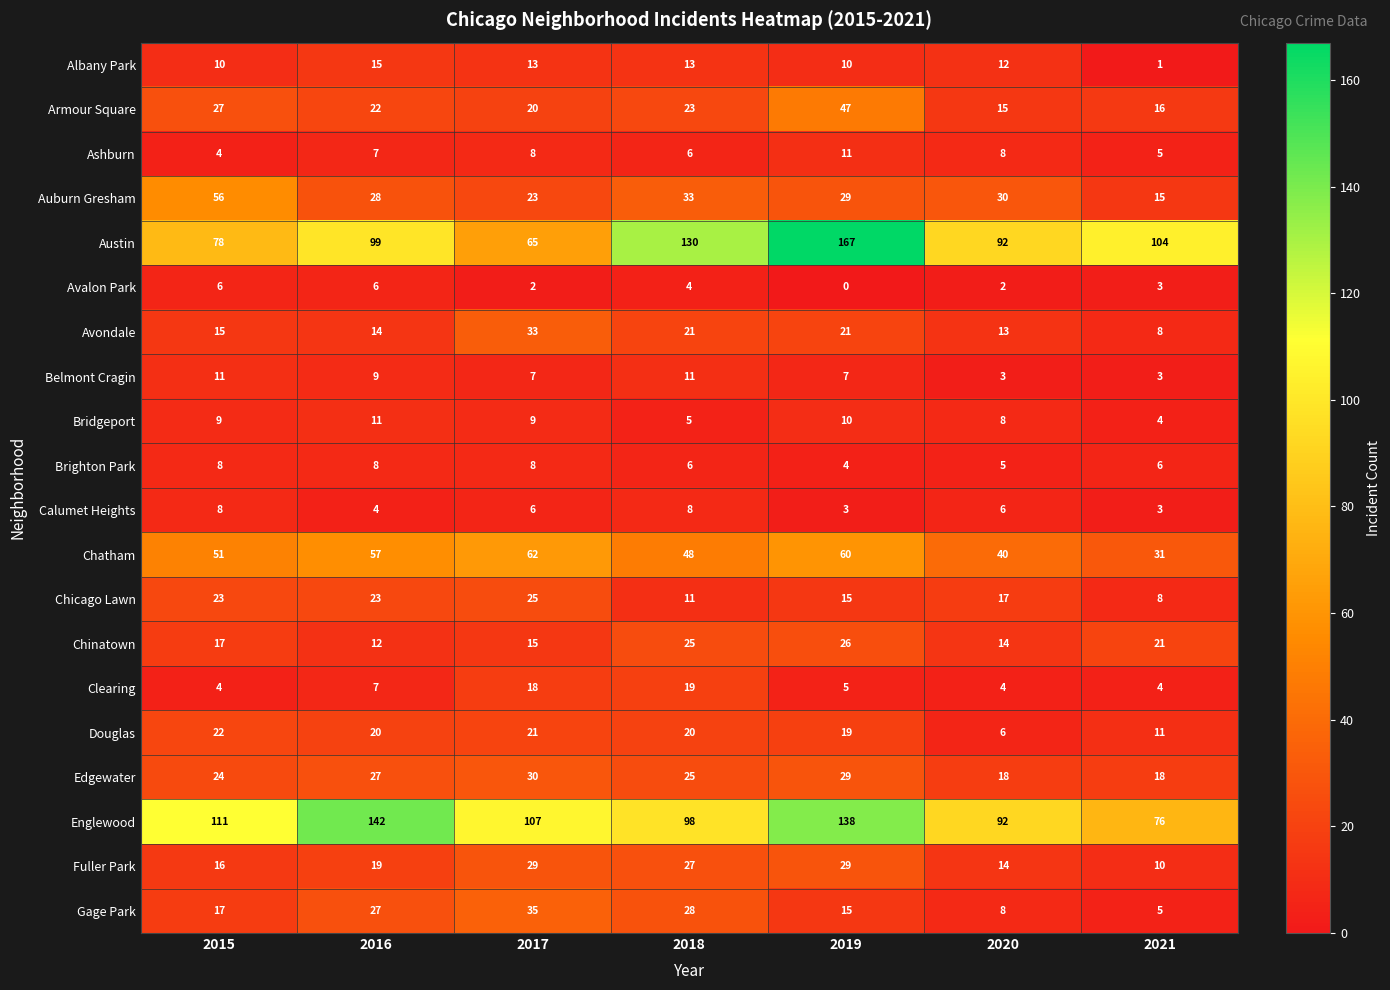

Is it true that Chinatown equals 14 at 2020?

True